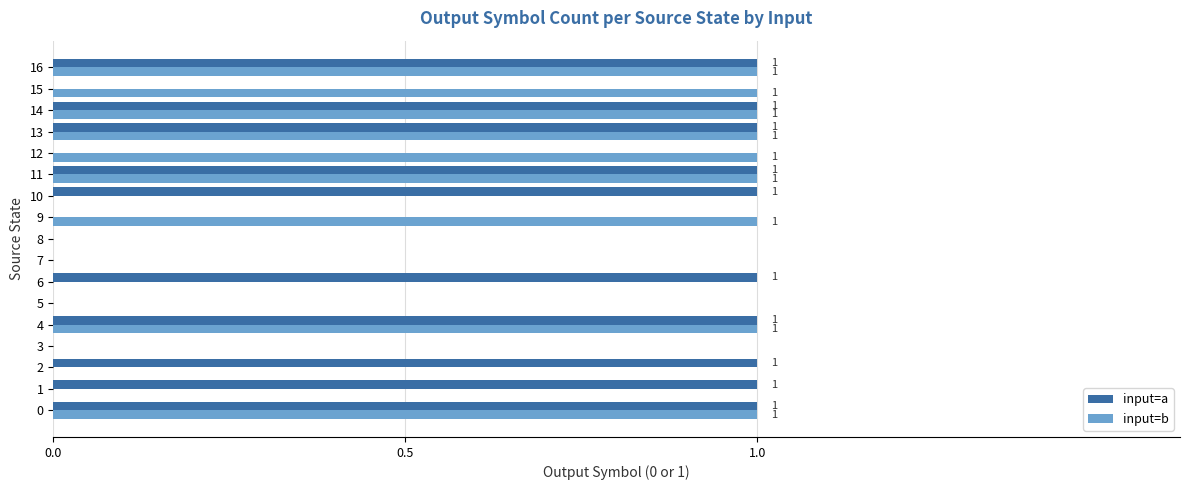

The input=b series shows 1 at 14. True or false?

True